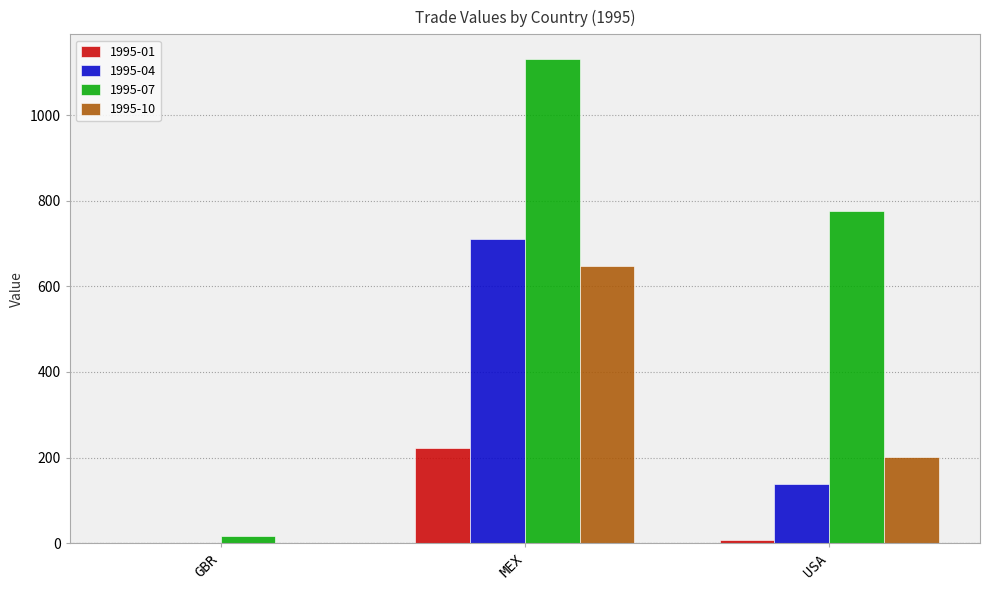

The value of 1995-10 at MEX is 648.2. True or false?

True